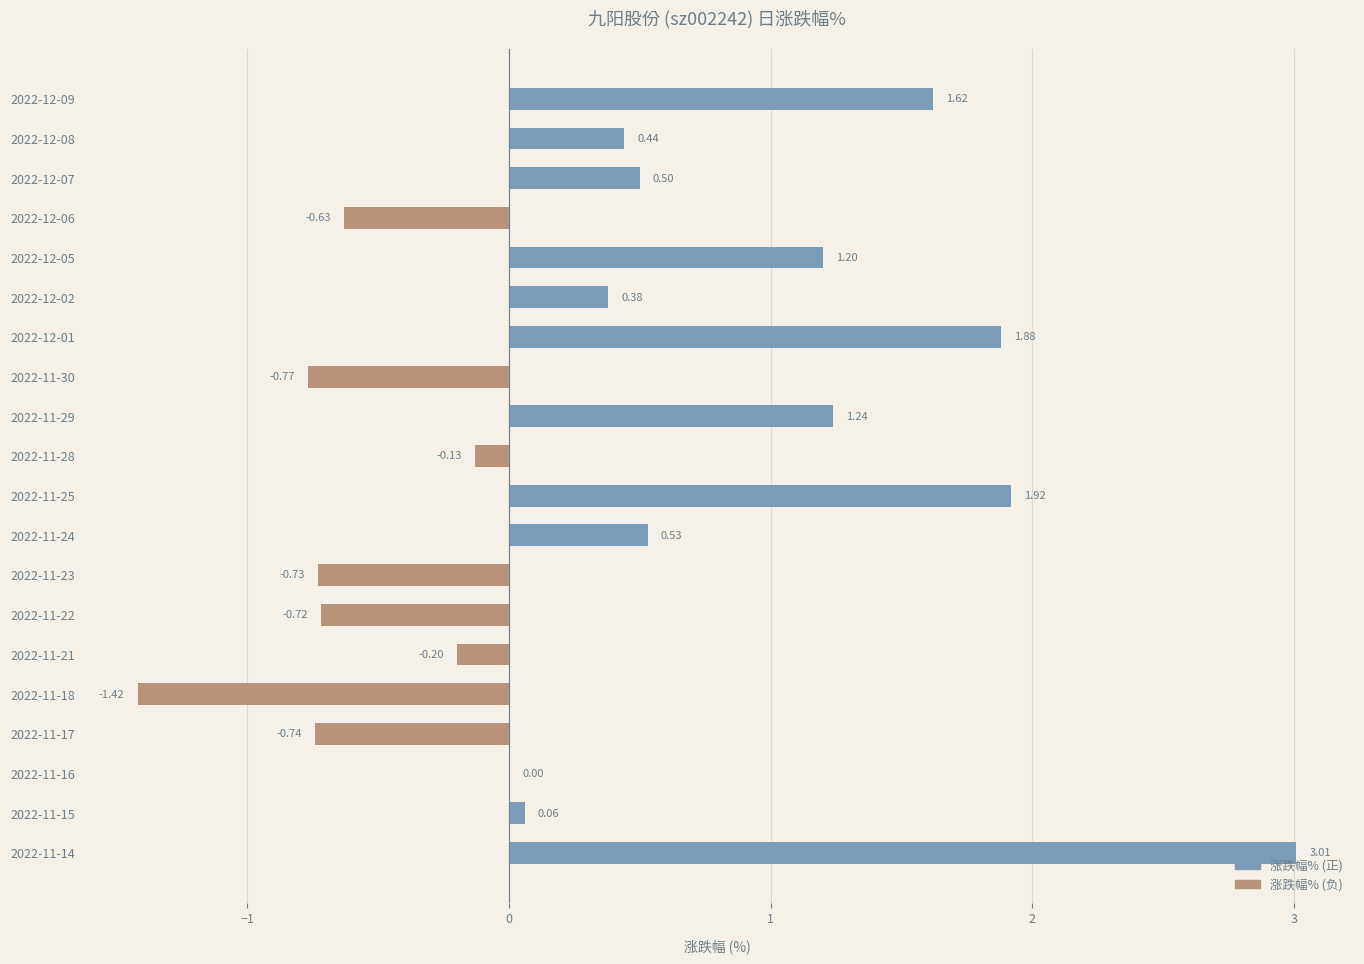

What is the change in value from 2022-11-16 to 2022-12-05?

+1.2